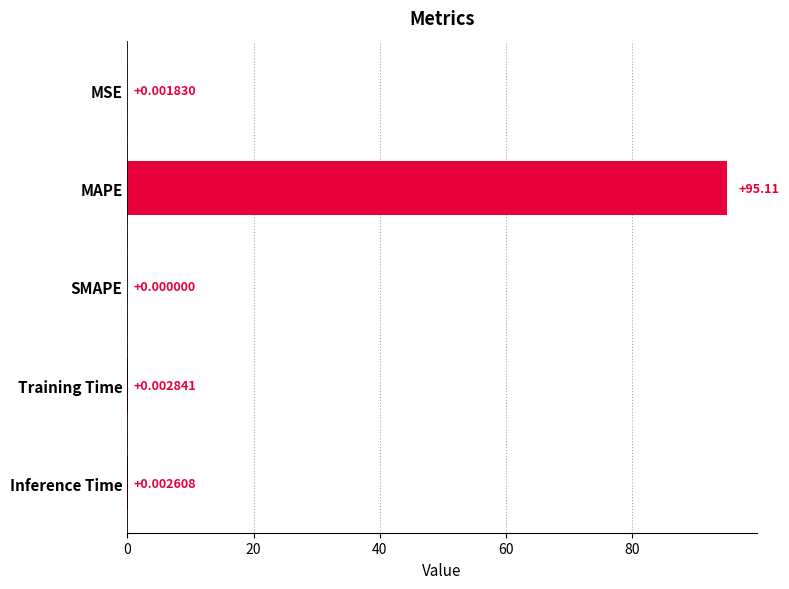

Which category has the highest value across all series?

MAPE